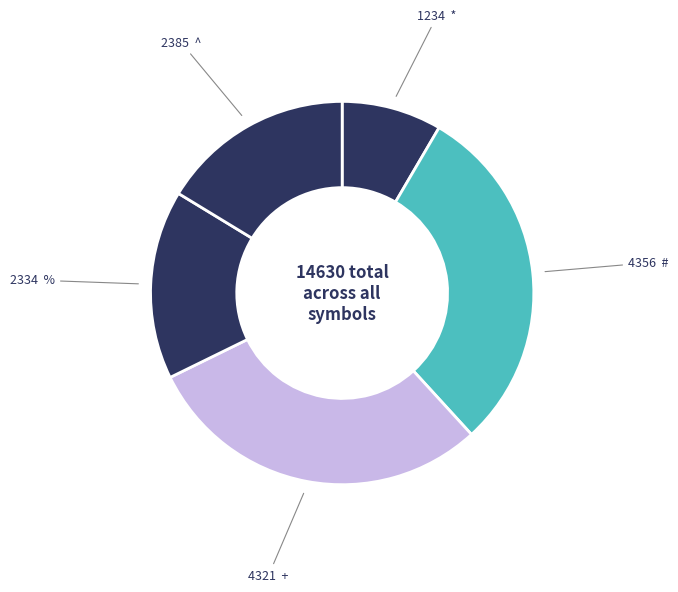

To the nearest percent, what percentage of the pie is *?

8%